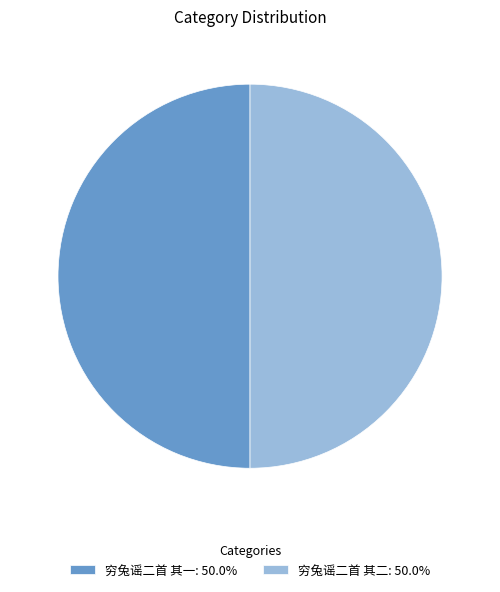

Do 穷兔谣二首 其一: 50.0% and 穷兔谣二首 其二: 50.0% together represent more than half of the pie?

Yes